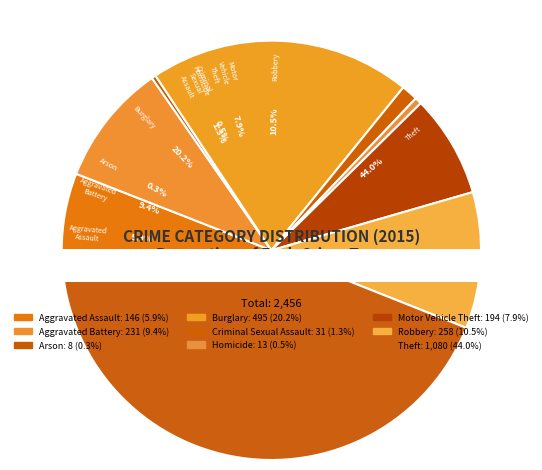

Rank the categories by value from lowest to highest.

Arson, Homicide, Criminal Sexual Assault, Aggravated Assault, Motor Vehicle Theft, Aggravated Battery, Robbery, Burglary, Theft